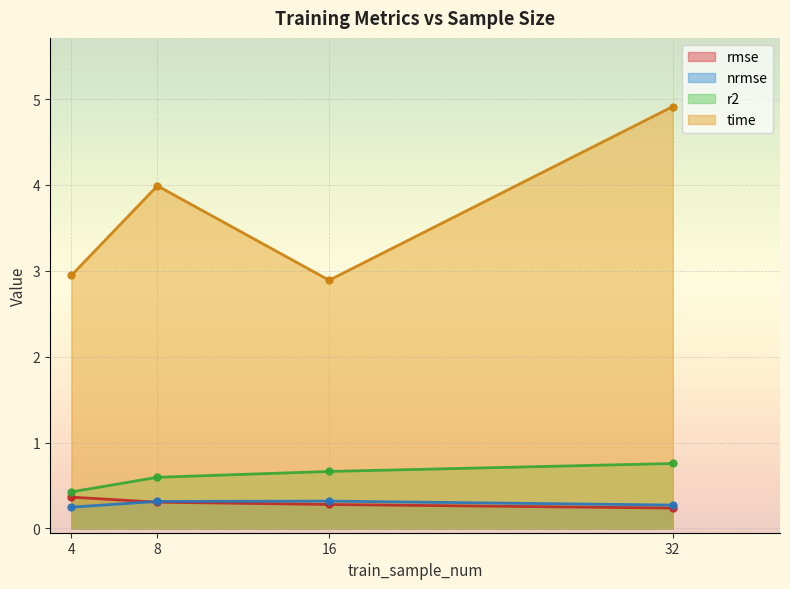

Reading left to right, list all the values displayed in this chart.

rmse: 4=0.4	8=0.3	16=0.3	32=0.2
nrmse: 4=0.2	8=0.3	16=0.3	32=0.3
r2: 4=0.4	8=0.6	16=0.7	32=0.8
time: 4=2.9	8=4.0	16=2.9	32=4.9